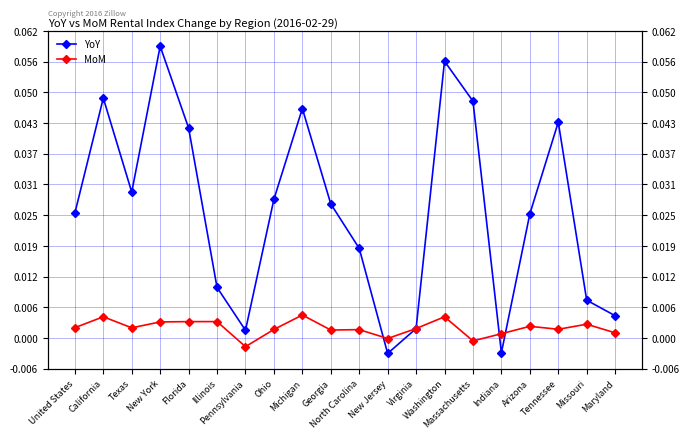

Rank the series at Indiana from highest to lowest value.

MoM, YoY